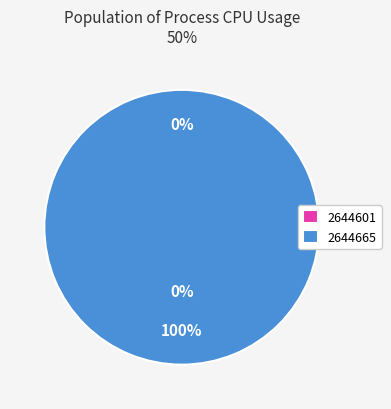

Is it true that 2644601 is 0% of the pie?

True